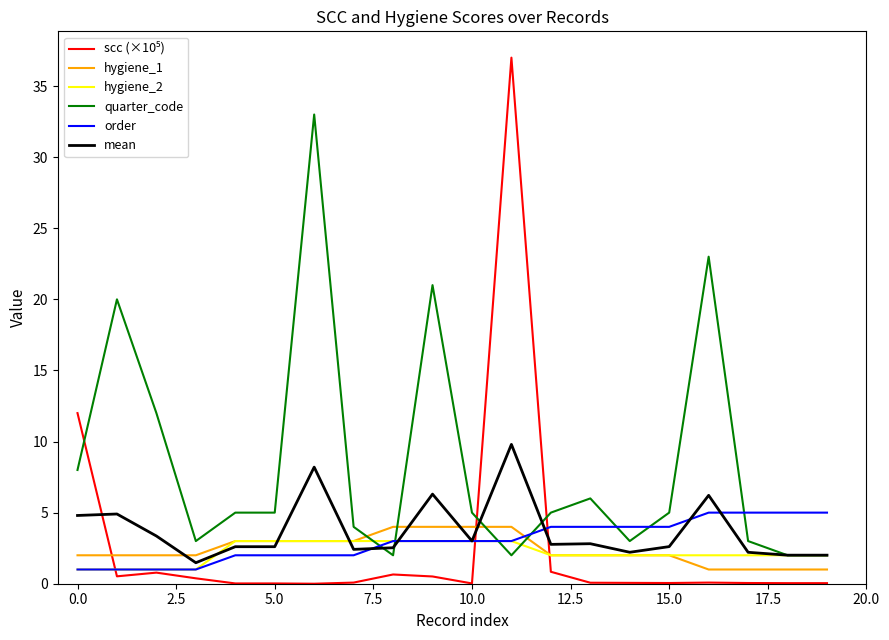

Which series has the largest total across all categories?

quarter_code